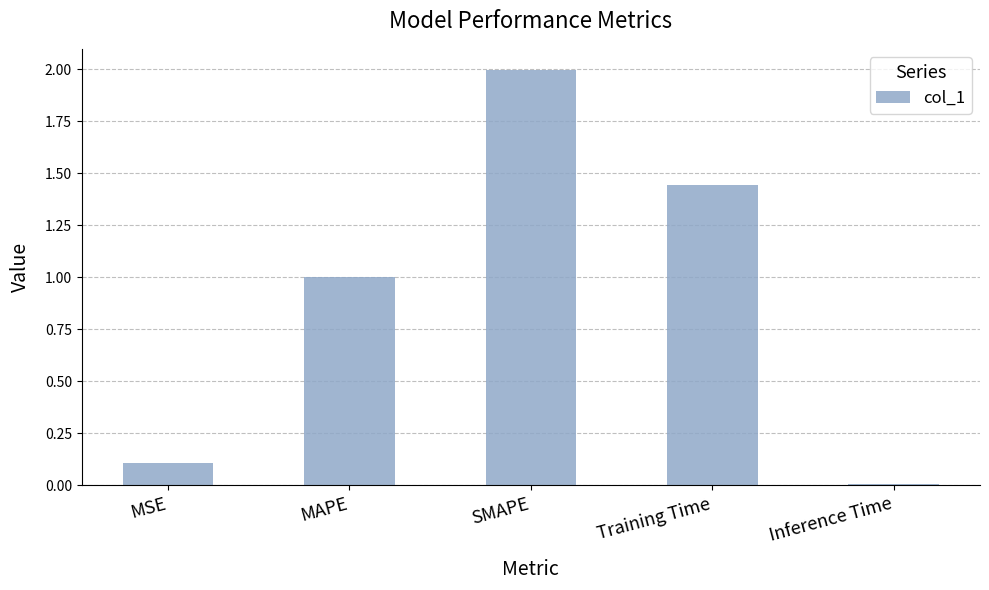

What is the ratio of the value at MAPE to the value at SMAPE?

0.5